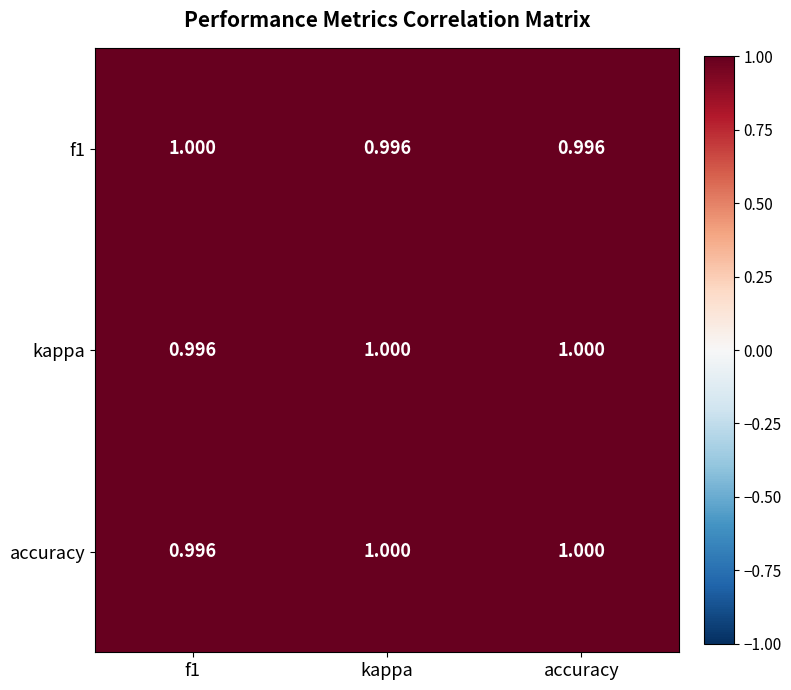

Is the value of kappa at kappa greater than the value of accuracy at f1?

Yes